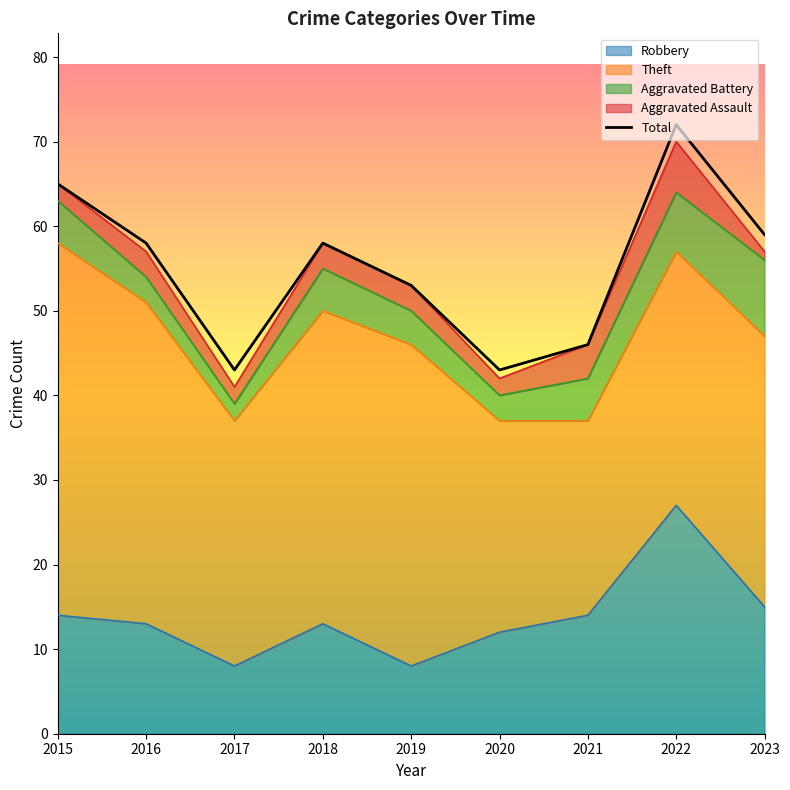

Where is Theft nearest to the value 33?

2023